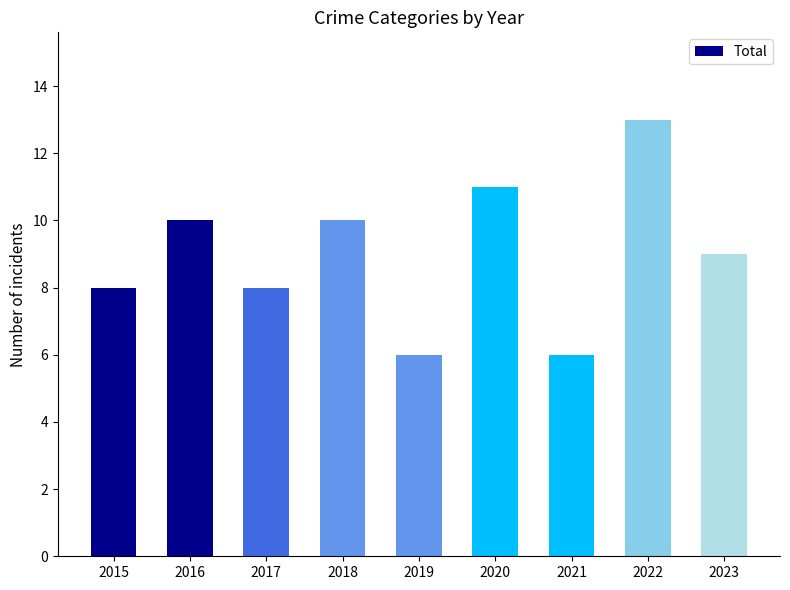

What is the maximum value shown in the chart?

13